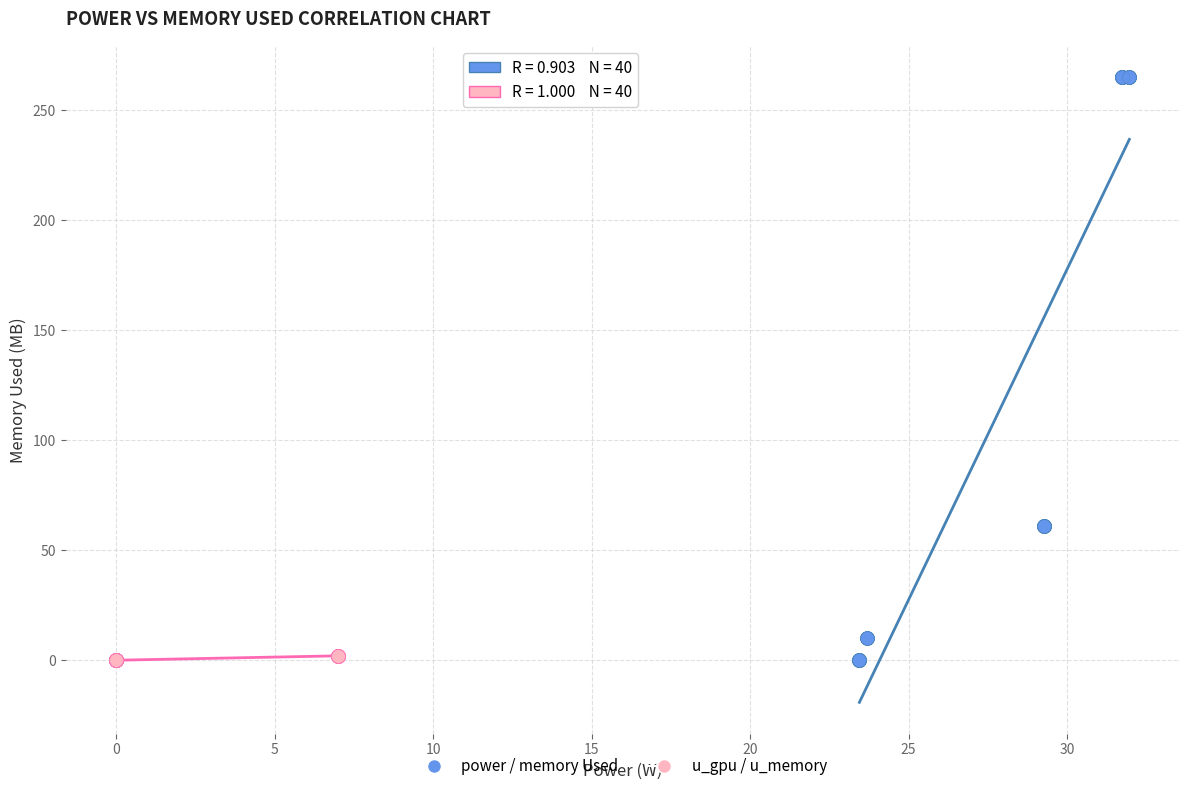

Which series has the widest spread of Y values?

power / memory Used